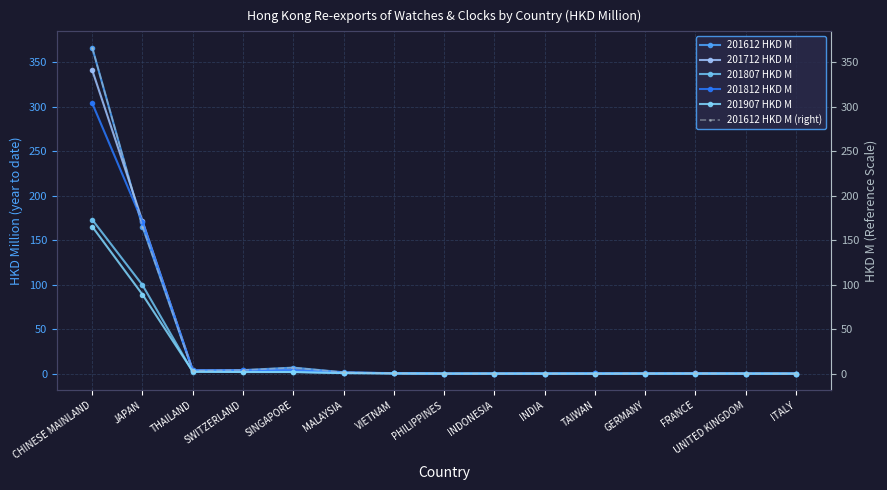

What is the total value across all series at SWITZERLAND?

19.0